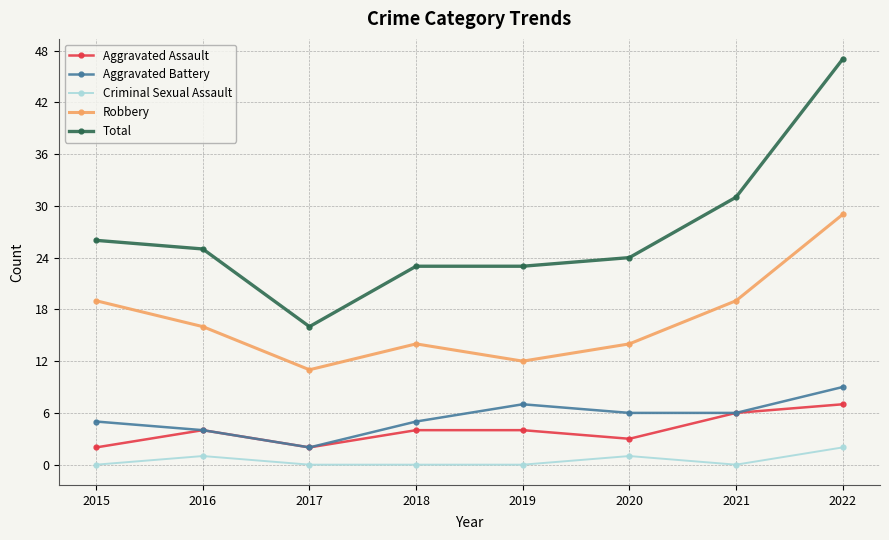

Reading right to left, what are all the values shown in this chart?

Aggravated Assault: 7	6	3	4	4	2	4	2
Aggravated Battery: 9	6	6	7	5	2	4	5
Criminal Sexual Assault: 2	0	1	0	0	0	1	0
Robbery: 29	19	14	12	14	11	16	19
Total: 47	31	24	23	23	16	25	26